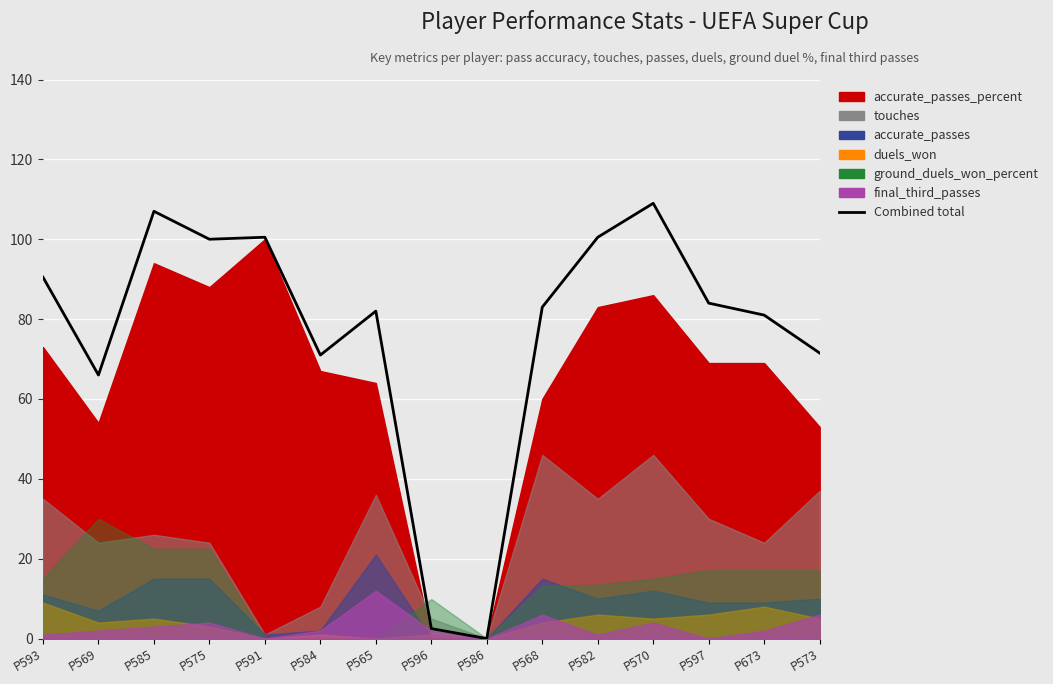

Where does the data first go above 83?

P593